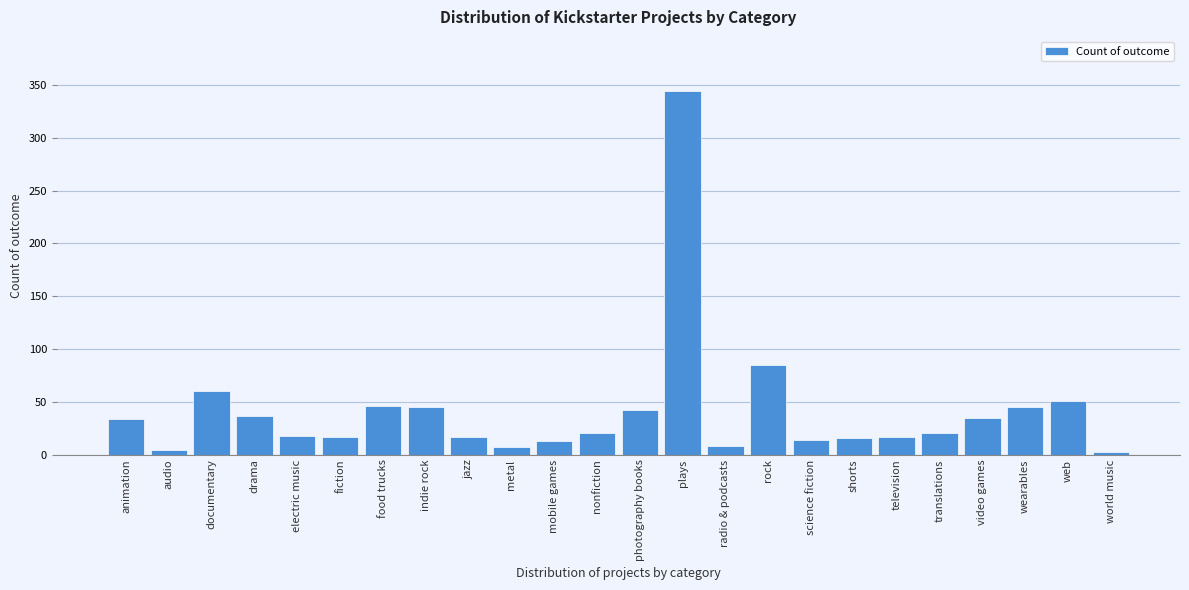

At which label is the value closest to 173?

rock